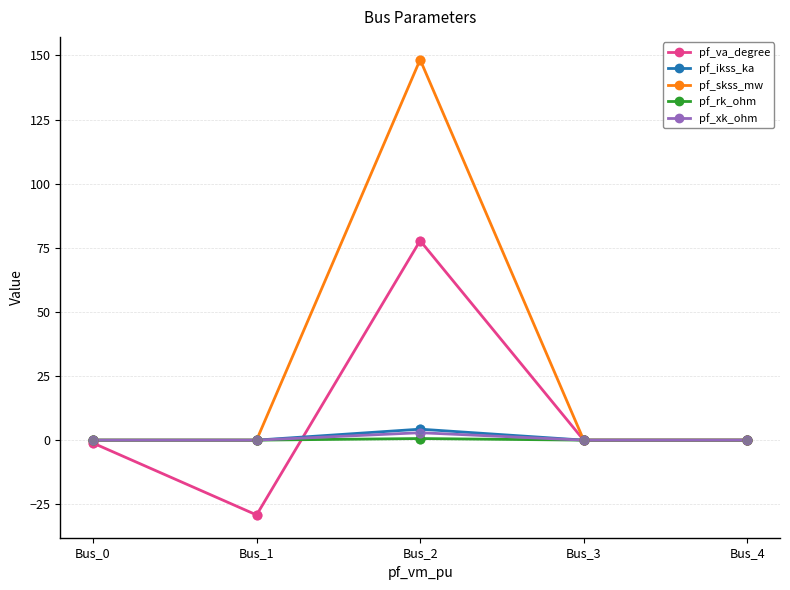

Which series has the largest total across all categories?

pf_skss_mw